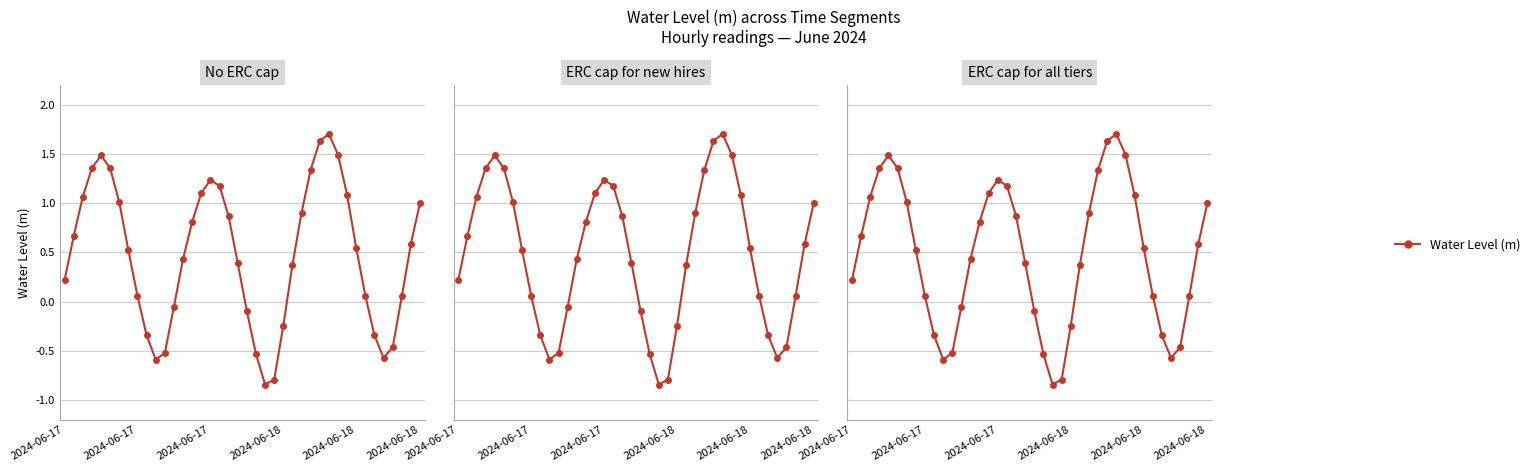

What is the greatest value displayed?

1.7